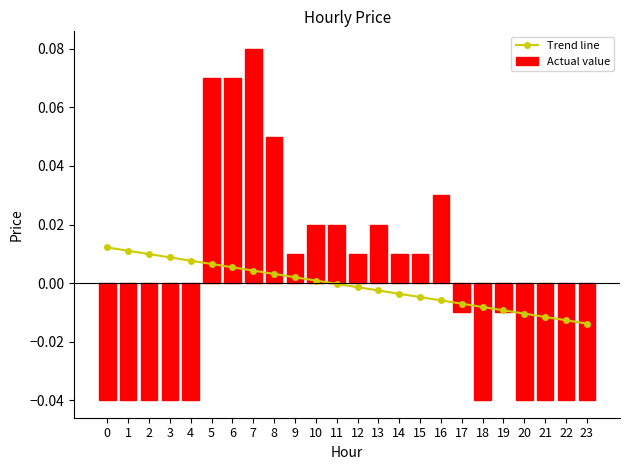

Which series has the largest range (max minus min)?

Actual value